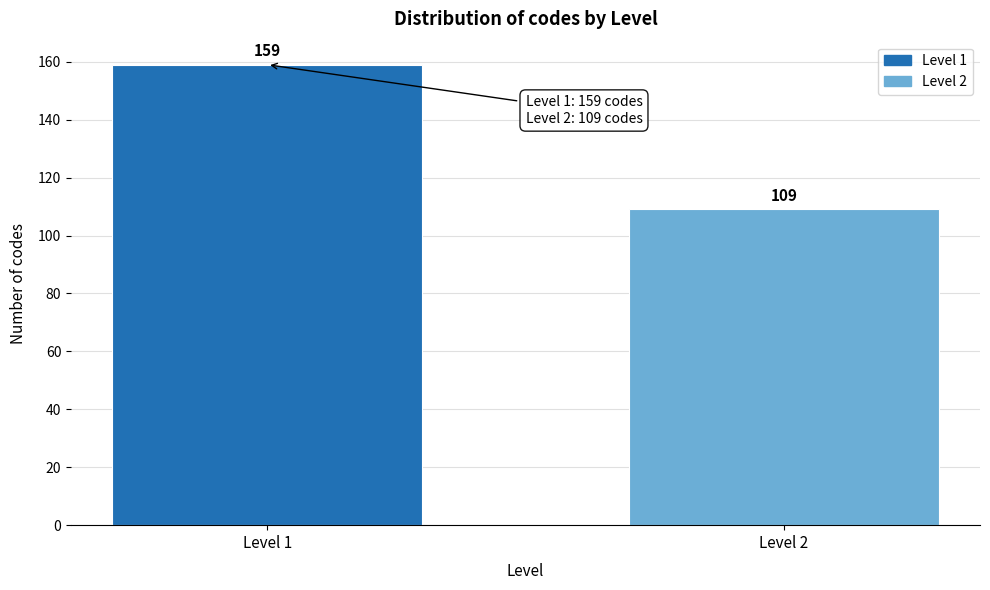

Reading left to right, list all the values displayed in this chart.

Level 1=159	Level 2=109